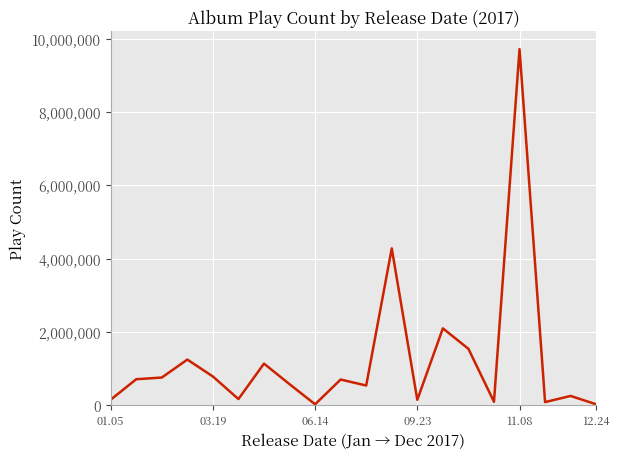

What is the difference between the maximum and minimum values?

9693000